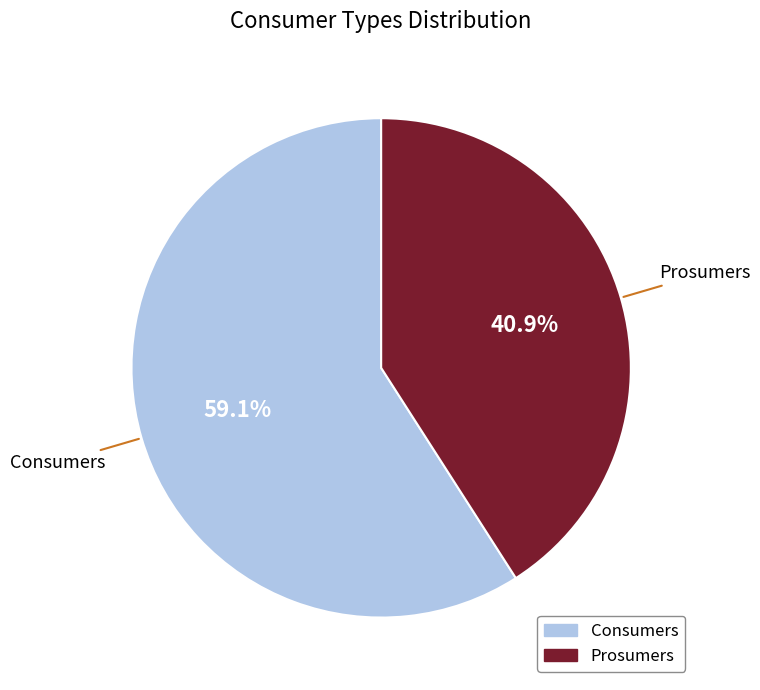

Which category has the smallest portion of the pie?

Prosumers